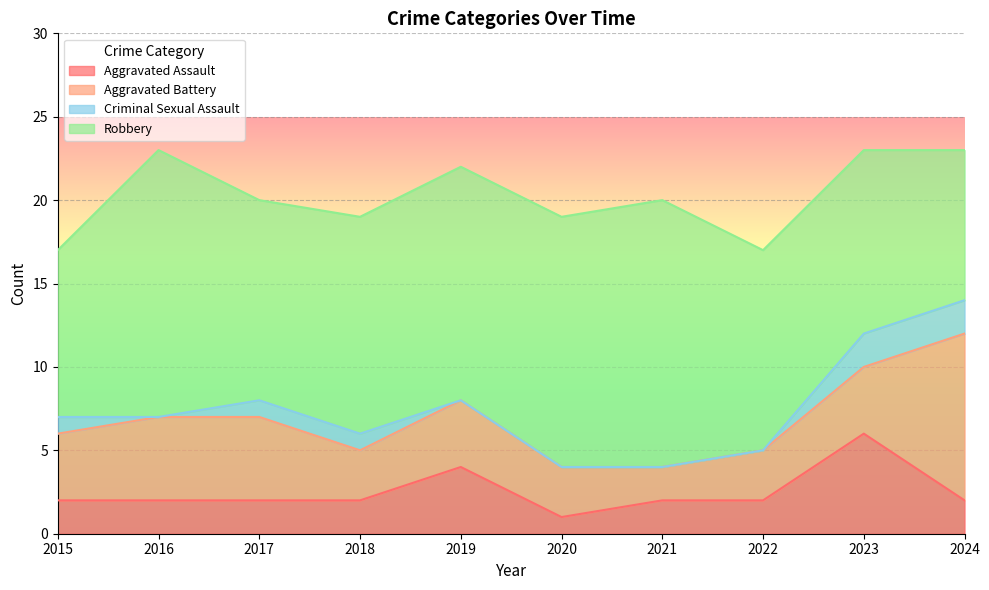

Which category has the lowest value in the Robbery series?

2024